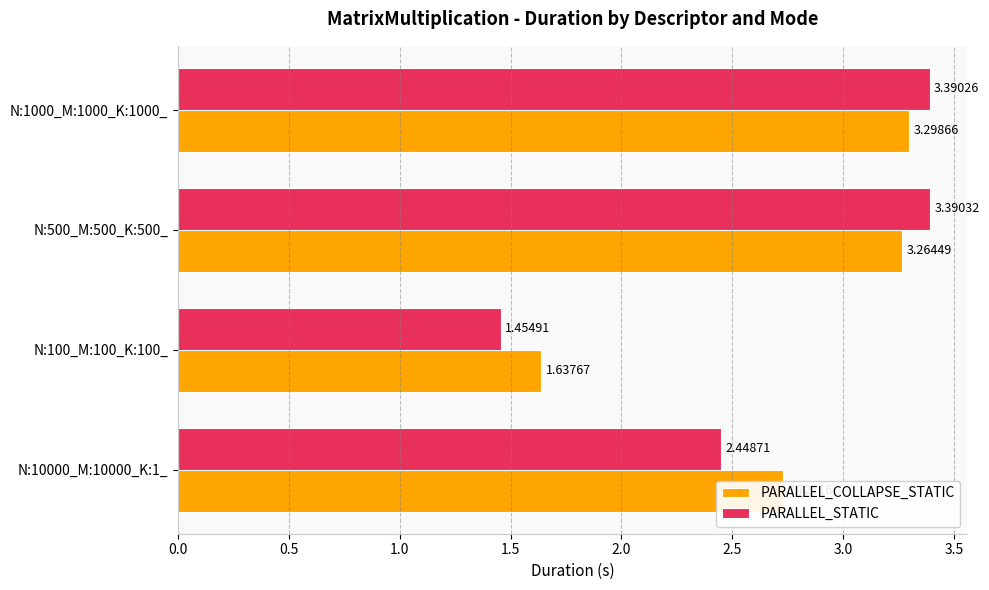

Which category has the lowest value across all series?

N:100_M:100_K:100_